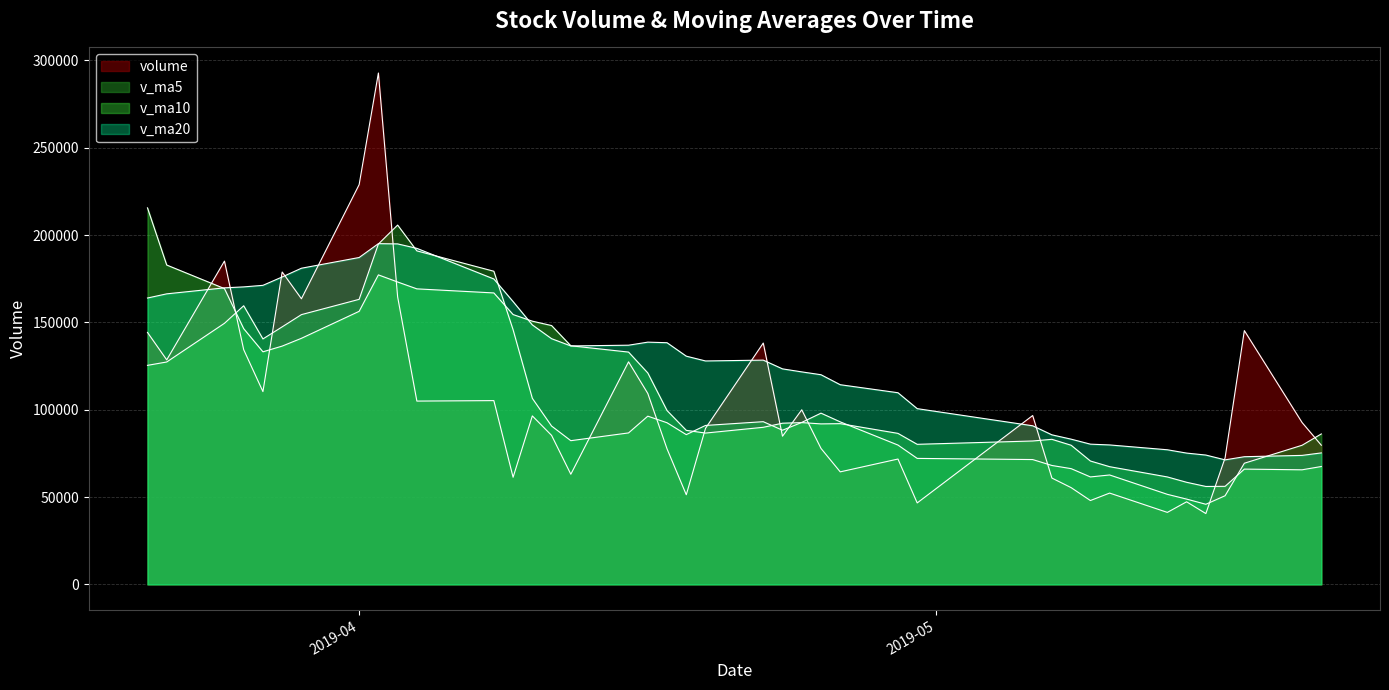

True or false: volume and v_ma20 cross at least once.

True